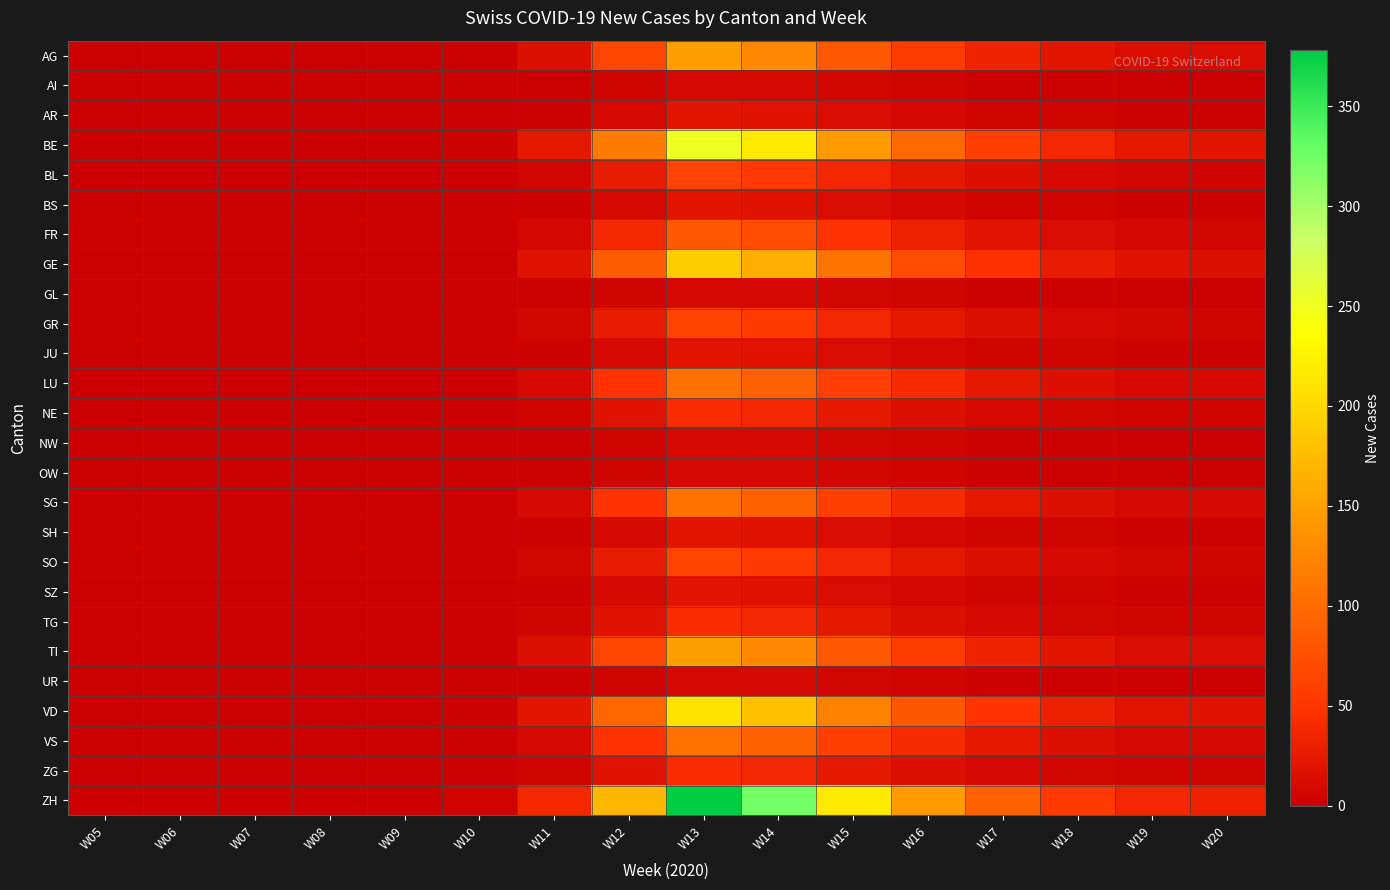

Reading left to right, list all the values displayed in this chart.

AG: W05=0	W06=0	W07=0	W08=0	W09=0	W10=1	W11=15	W12=66	W13=147	W14=126	W15=84	W16=56	W17=35	W18=21	W19=14	W20=13
AI: W05=0	W06=0	W07=0	W08=0	W09=0	W10=0	W11=1	W12=5	W13=10	W14=9	W15=6	W16=4	W17=2	W18=2	W19=1	W20=1
AR: W05=0	W06=0	W07=0	W08=0	W09=0	W10=0	W11=2	W12=10	W13=21	W14=18	W15=12	W16=8	W17=5	W18=3	W19=2	W20=2
BE: W05=0	W06=0	W07=0	W08=0	W09=0	W10=2	W11=25	W12=114	W13=252	W14=216	W15=144	W16=96	W17=60	W18=36	W19=24	W20=22
BL: W05=0	W06=0	W07=0	W08=0	W09=0	W10=0	W11=6	W12=28	W13=63	W14=54	W15=36	W16=24	W17=15	W18=9	W19=6	W20=5
BS: W05=0	W06=0	W07=0	W08=0	W09=0	W10=0	W11=2	W12=10	W13=21	W14=18	W15=12	W16=8	W17=5	W18=3	W19=2	W20=2
FR: W05=0	W06=0	W07=0	W08=0	W09=0	W10=1	W11=8	W12=38	W13=84	W14=72	W15=48	W16=32	W17=20	W18=12	W19=8	W20=7
GE: W05=0	W06=0	W07=0	W08=0	W09=0	W10=1	W11=19	W12=86	W13=189	W14=162	W15=108	W16=72	W17=45	W18=27	W19=18	W20=16
GL: W05=0	W06=0	W07=0	W08=0	W09=0	W10=0	W11=1	W12=5	W13=10	W14=9	W15=6	W16=4	W17=2	W18=2	W19=1	W20=1
GR: W05=0	W06=0	W07=0	W08=0	W09=0	W10=0	W11=6	W12=28	W13=63	W14=54	W15=36	W16=24	W17=15	W18=9	W19=6	W20=5
JU: W05=0	W06=0	W07=0	W08=0	W09=0	W10=0	W11=2	W12=10	W13=21	W14=18	W15=12	W16=8	W17=5	W18=3	W19=2	W20=2
LU: W05=0	W06=0	W07=0	W08=0	W09=0	W10=1	W11=10	W12=48	W13=105	W14=90	W15=60	W16=40	W17=25	W18=15	W19=10	W20=9
NE: W05=0	W06=0	W07=0	W08=0	W09=0	W10=0	W11=4	W12=19	W13=42	W14=36	W15=24	W16=16	W17=10	W18=6	W19=4	W20=4
NW: W05=0	W06=0	W07=0	W08=0	W09=0	W10=0	W11=1	W12=5	W13=10	W14=9	W15=6	W16=4	W17=2	W18=2	W19=1	W20=1
OW: W05=0	W06=0	W07=0	W08=0	W09=0	W10=0	W11=1	W12=5	W13=10	W14=9	W15=6	W16=4	W17=2	W18=2	W19=1	W20=1
SG: W05=0	W06=0	W07=0	W08=0	W09=0	W10=1	W11=10	W12=48	W13=105	W14=90	W15=60	W16=40	W17=25	W18=15	W19=10	W20=9
SH: W05=0	W06=0	W07=0	W08=0	W09=0	W10=0	W11=2	W12=10	W13=21	W14=18	W15=12	W16=8	W17=5	W18=3	W19=2	W20=2
SO: W05=0	W06=0	W07=0	W08=0	W09=0	W10=0	W11=6	W12=28	W13=63	W14=54	W15=36	W16=24	W17=15	W18=9	W19=6	W20=5
SZ: W05=0	W06=0	W07=0	W08=0	W09=0	W10=0	W11=2	W12=10	W13=21	W14=18	W15=12	W16=8	W17=5	W18=3	W19=2	W20=2
TG: W05=0	W06=0	W07=0	W08=0	W09=0	W10=0	W11=4	W12=19	W13=42	W14=36	W15=24	W16=16	W17=10	W18=6	W19=4	W20=4
TI: W05=0	W06=0	W07=0	W08=0	W09=0	W10=1	W11=15	W12=66	W13=147	W14=126	W15=84	W16=56	W17=35	W18=21	W19=14	W20=13
UR: W05=0	W06=0	W07=0	W08=0	W09=0	W10=0	W11=1	W12=5	W13=10	W14=9	W15=6	W16=4	W17=2	W18=2	W19=1	W20=1
VD: W05=0	W06=0	W07=0	W08=0	W09=0	W10=2	W11=21	W12=95	W13=210	W14=180	W15=120	W16=80	W17=50	W18=30	W19=20	W20=18
VS: W05=0	W06=0	W07=0	W08=0	W09=0	W10=1	W11=10	W12=48	W13=105	W14=90	W15=60	W16=40	W17=25	W18=15	W19=10	W20=9
ZG: W05=0	W06=0	W07=0	W08=0	W09=0	W10=0	W11=4	W12=19	W13=42	W14=36	W15=24	W16=16	W17=10	W18=6	W19=4	W20=4
ZH: W05=0	W06=0	W07=0	W08=0	W09=0	W10=3	W11=38	W12=171	W13=378	W14=324	W15=216	W16=144	W17=90	W18=54	W19=36	W20=32